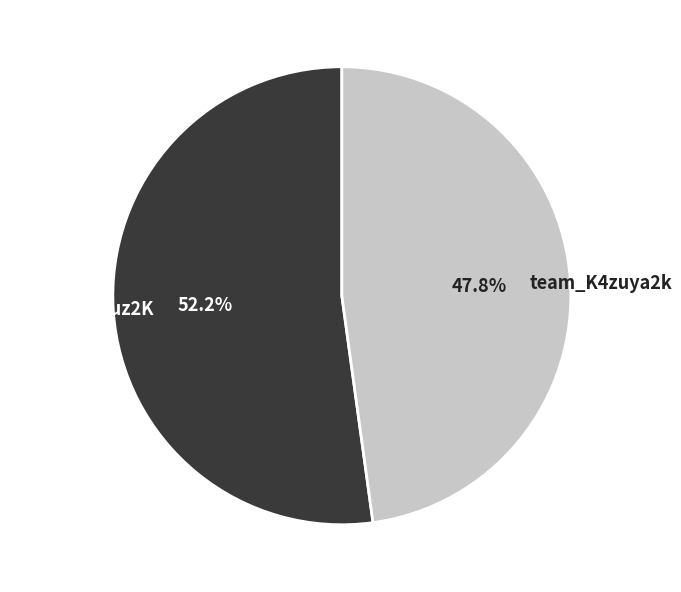

Combined, do team_K4zuya2k and team_Tenkuz2K account for over 50%?

Yes